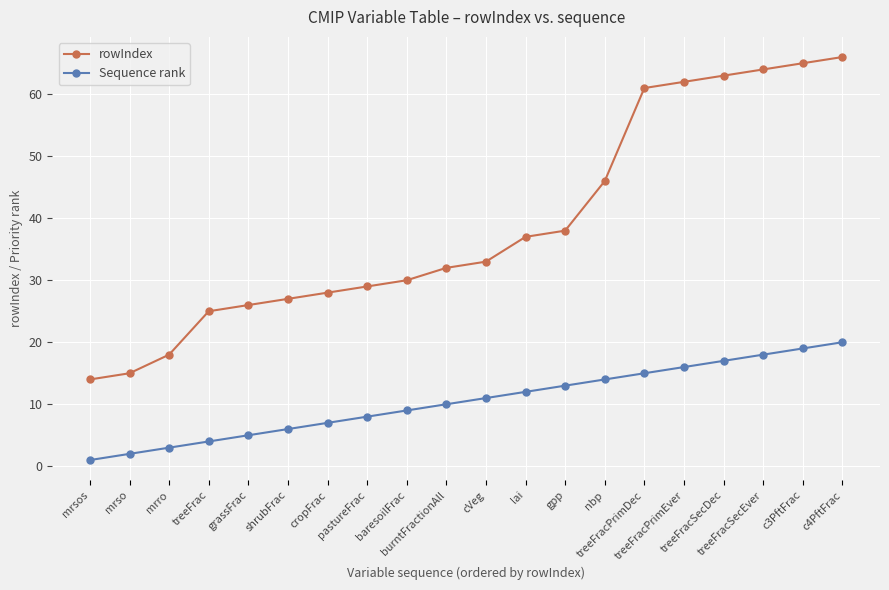

Reading left to right, extract all data points from this chart.

rowIndex: mrsos=14	mrso=15	mrro=18	treeFrac=25	grassFrac=26	shrubFrac=27	cropFrac=28	pastureFrac=29	baresoilFrac=30	burntFractionAll=32	cVeg=33	lai=37	gpp=38	nbp=46	treeFracPrimDec=61	treeFracPrimEver=62	treeFracSecDec=63	treeFracSecEver=64	c3PftFrac=65	c4PftFrac=66
Sequence rank: mrsos=1	mrso=2	mrro=3	treeFrac=4	grassFrac=5	shrubFrac=6	cropFrac=7	pastureFrac=8	baresoilFrac=9	burntFractionAll=10	cVeg=11	lai=12	gpp=13	nbp=14	treeFracPrimDec=15	treeFracPrimEver=16	treeFracSecDec=17	treeFracSecEver=18	c3PftFrac=19	c4PftFrac=20